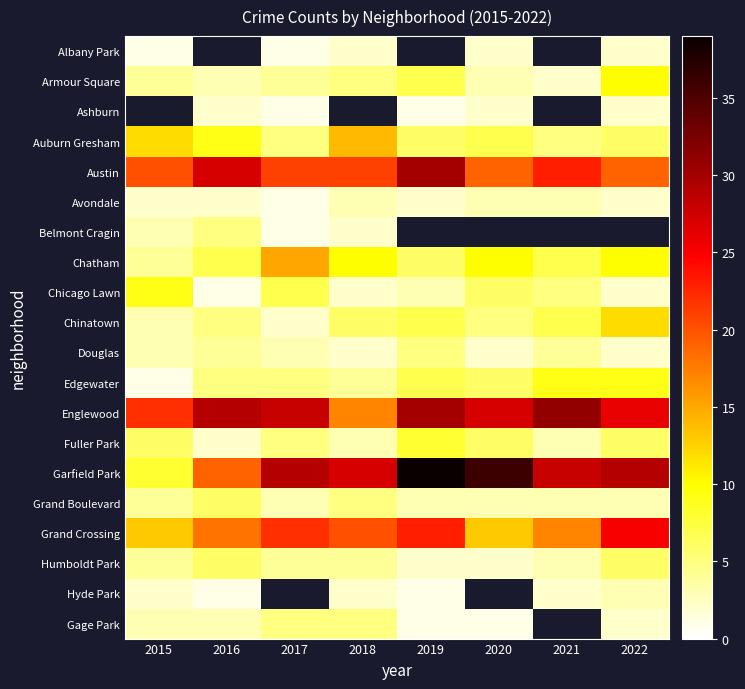

What is the sum of all Fuller Park values?

39.0